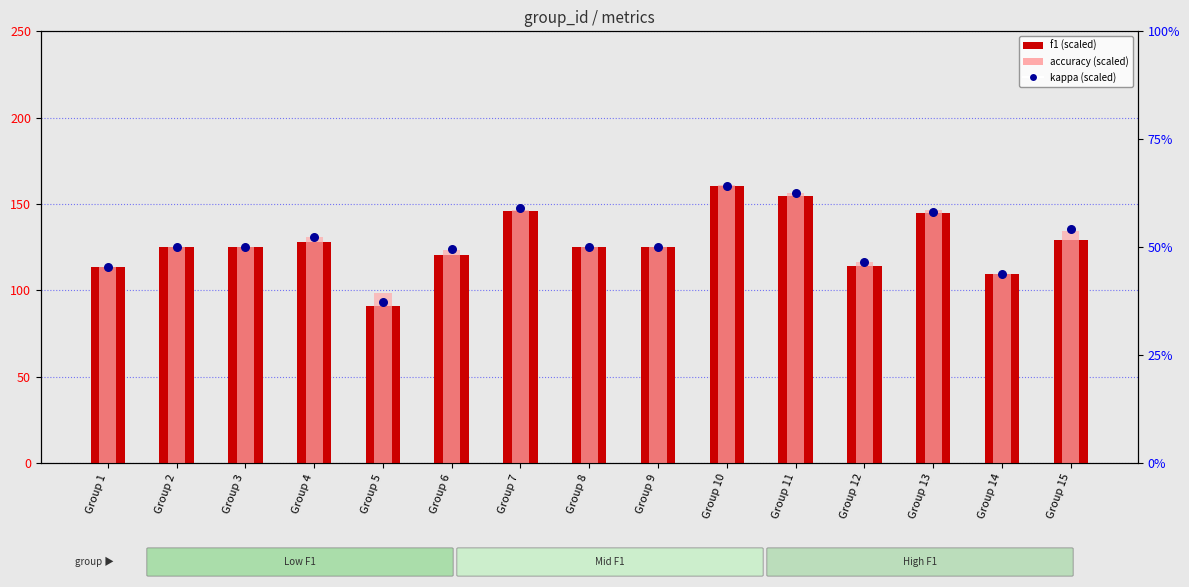

What is the total value across all series at Group 11?

467.3